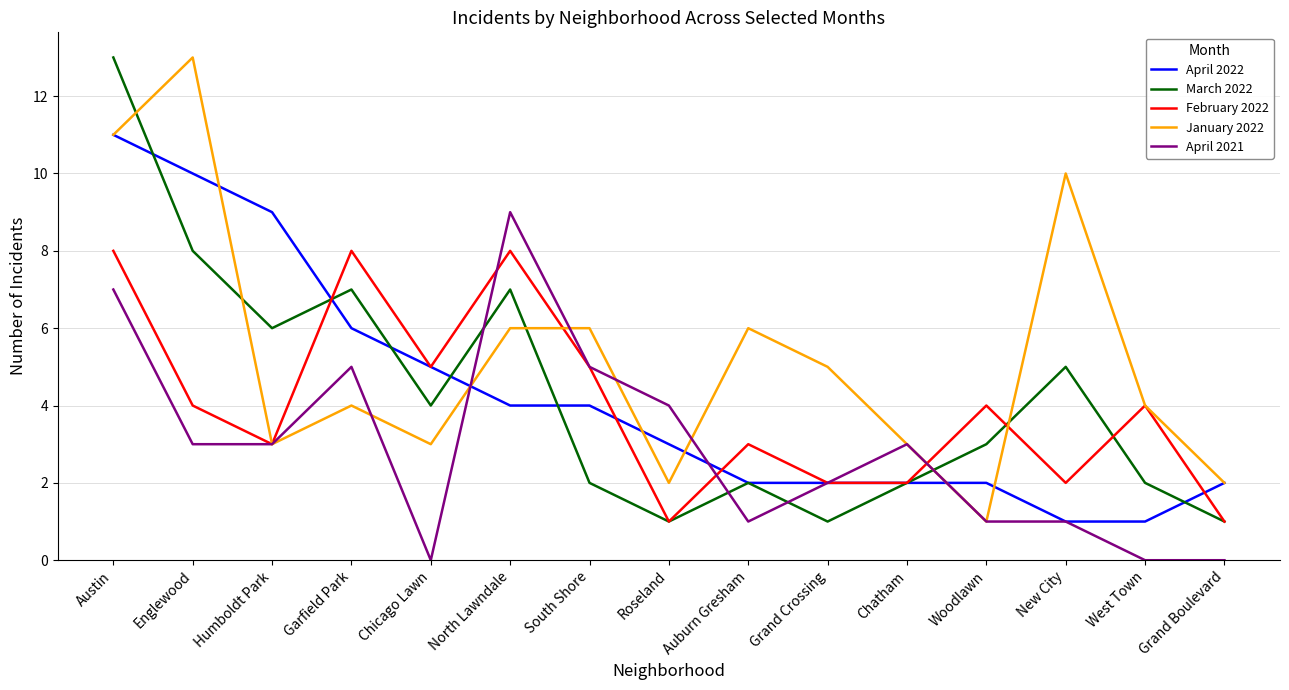

What is the difference between the January 2022 values at West Town and Humboldt Park?

1